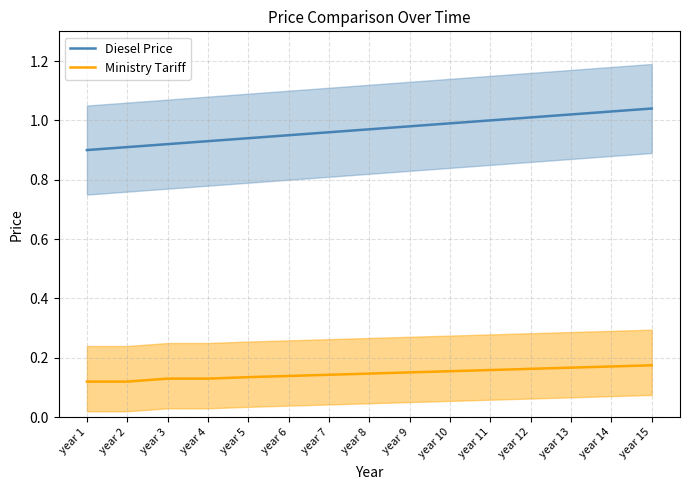

What is the minimum value for Ministry Tariff?

0.1